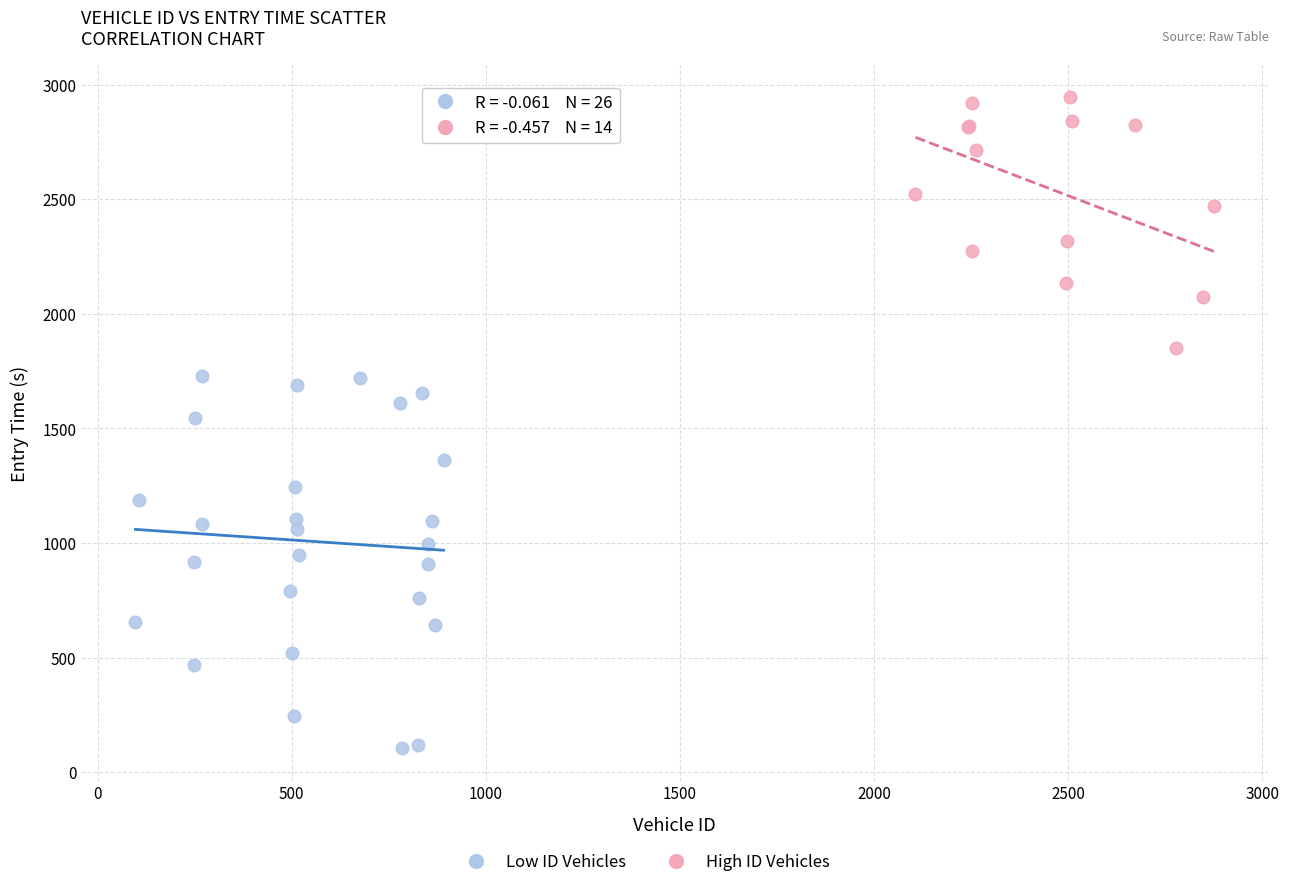

Which series contains the highest Y value?

High ID Vehicles